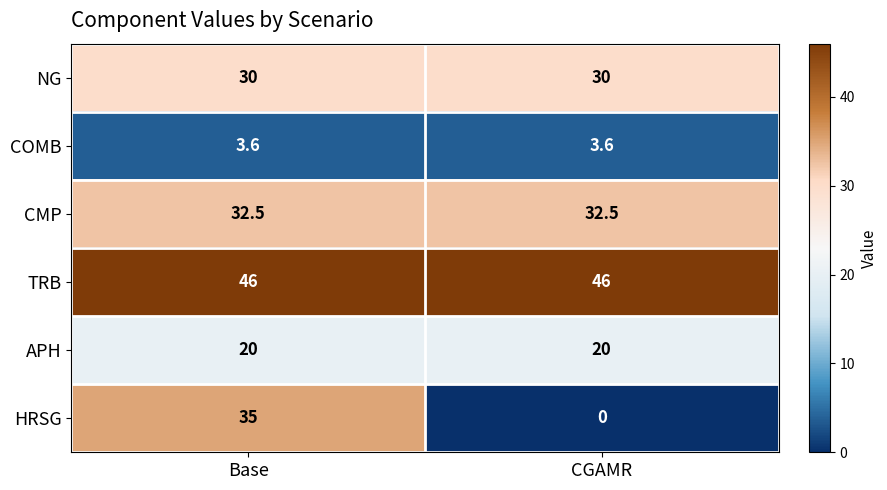

Is the value of HRSG at Base greater than the value of COMB at CGAMR?

Yes